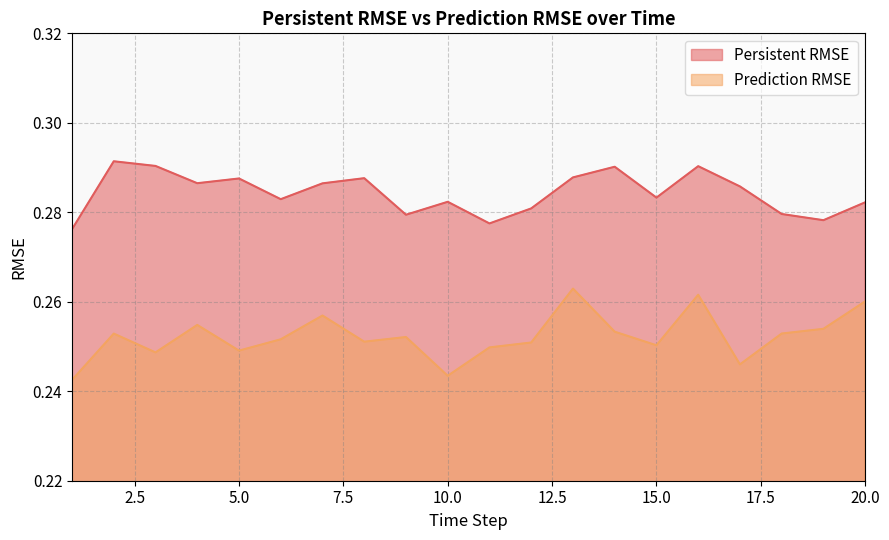

Is it true that Prediction RMSE equals 0.4 at 1?

False